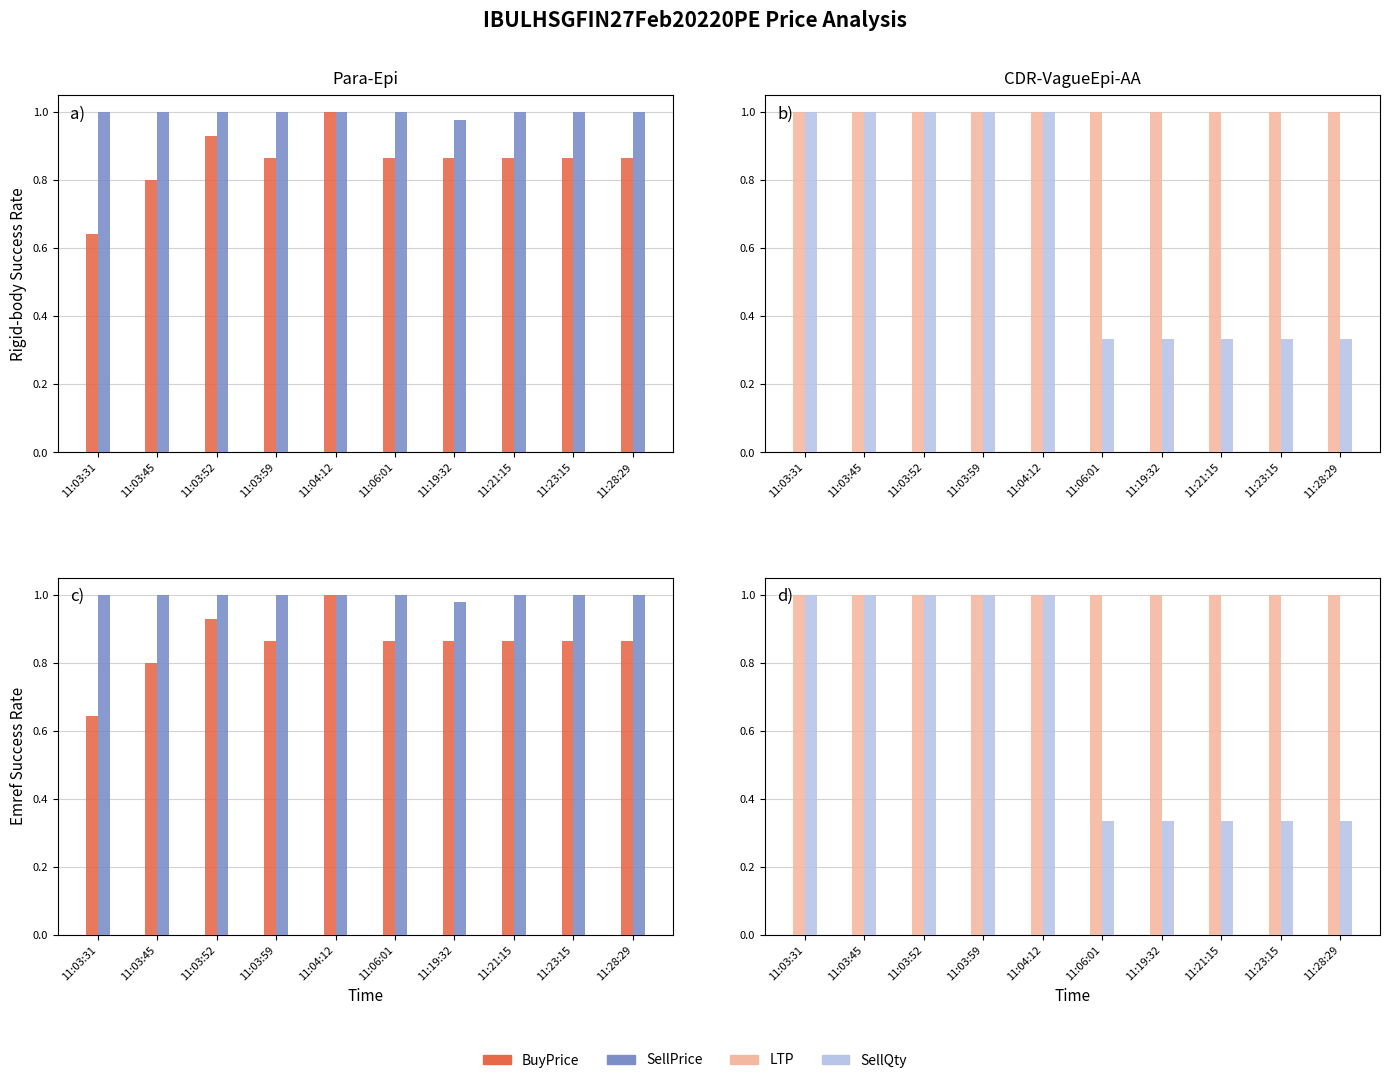

What is the value of the BuyPrice bar at the 2nd from the left?

0.8